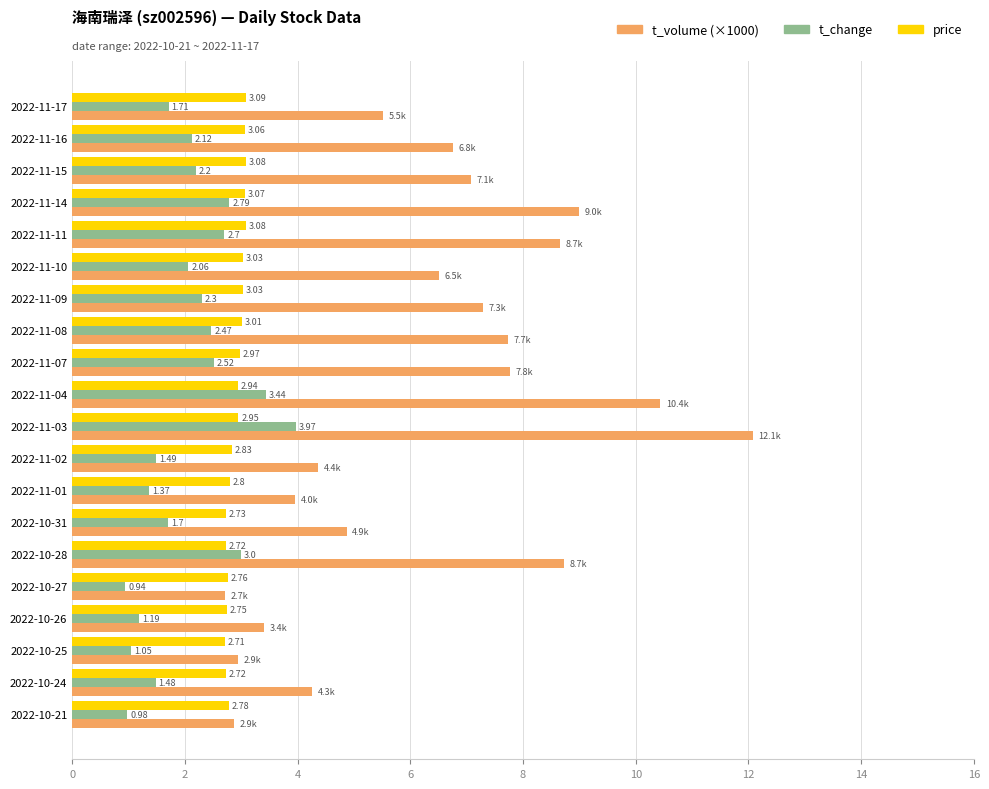

What is the sum of all price values?

58.1